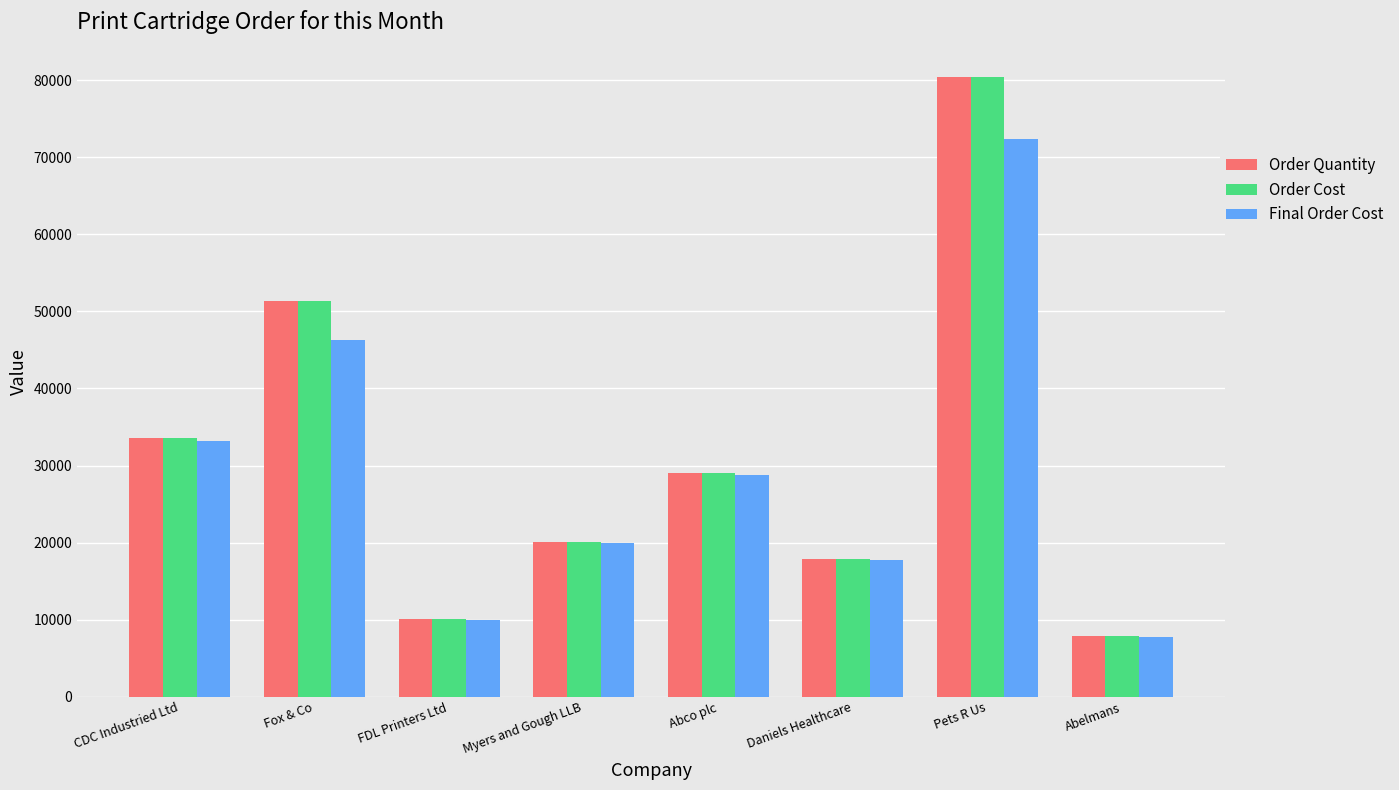

The Order Cost series shows 3587.9 at Abelmans. True or false?

False